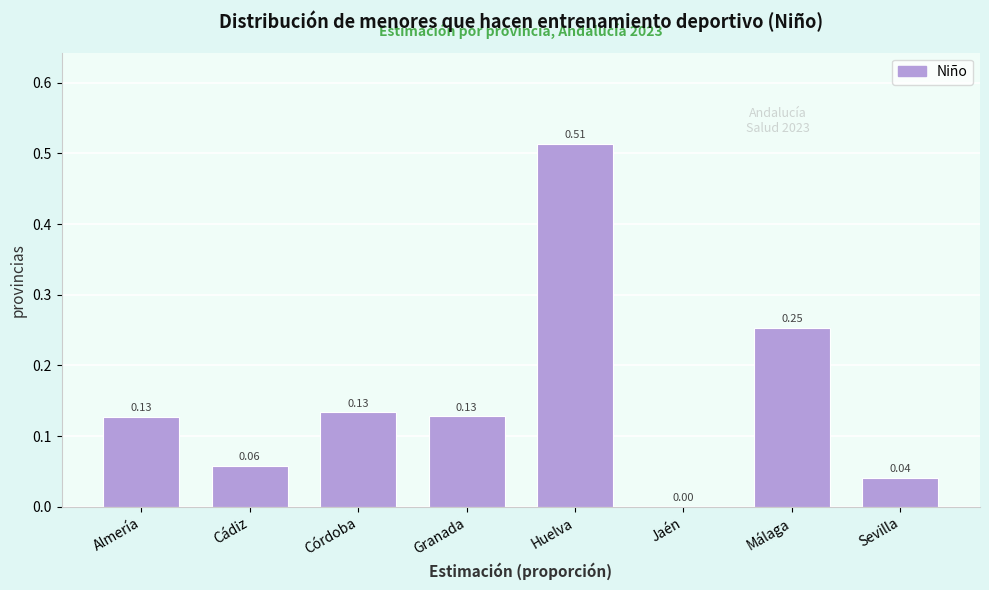

Where is the data nearest to the value 0?

Jaén